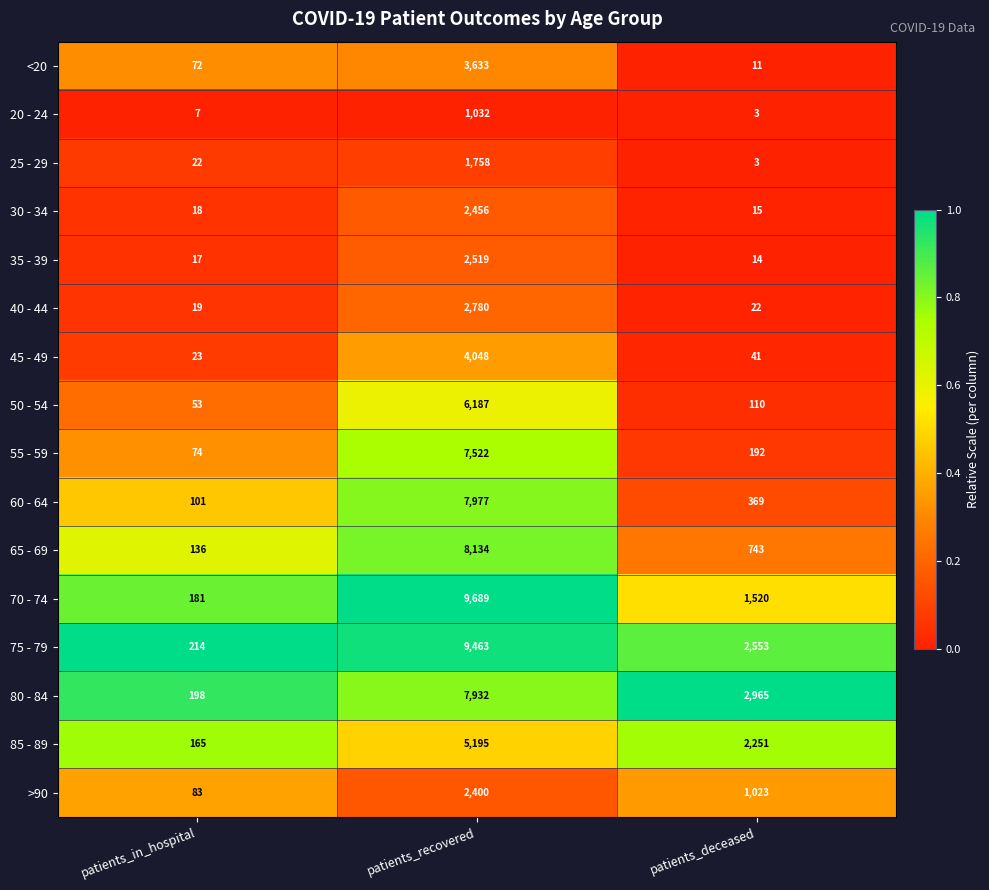

Which series has the largest total across all categories?

75 - 79